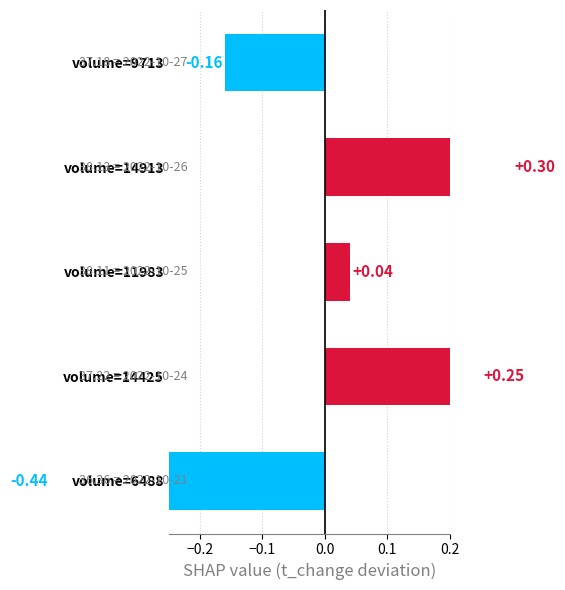

Reading left to right, extract all data points from this chart.

-0.2	0.3	0.0	0.2	-0.4